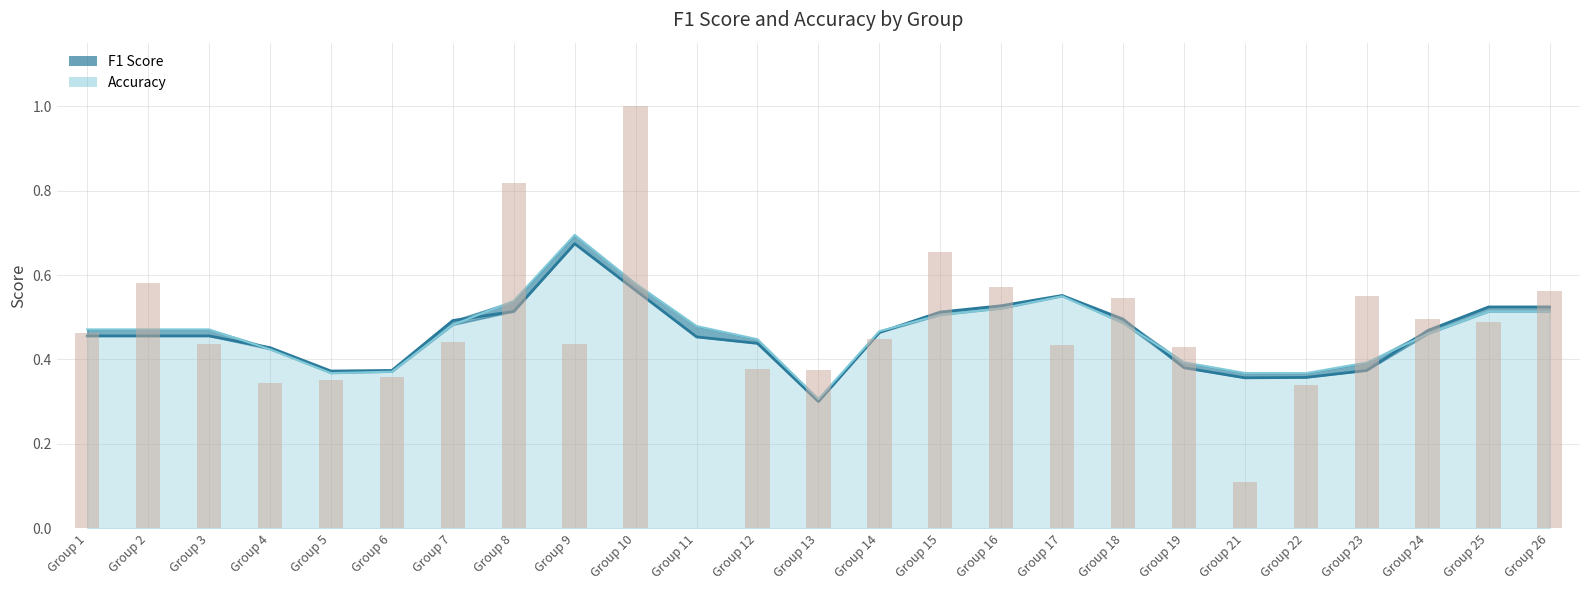

How many bars are there in total?

25